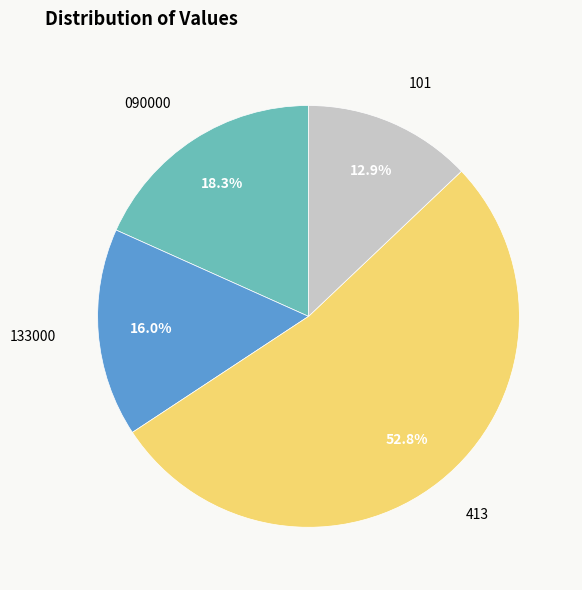

What percentage is the 133000 slice, to the nearest percent?

16%